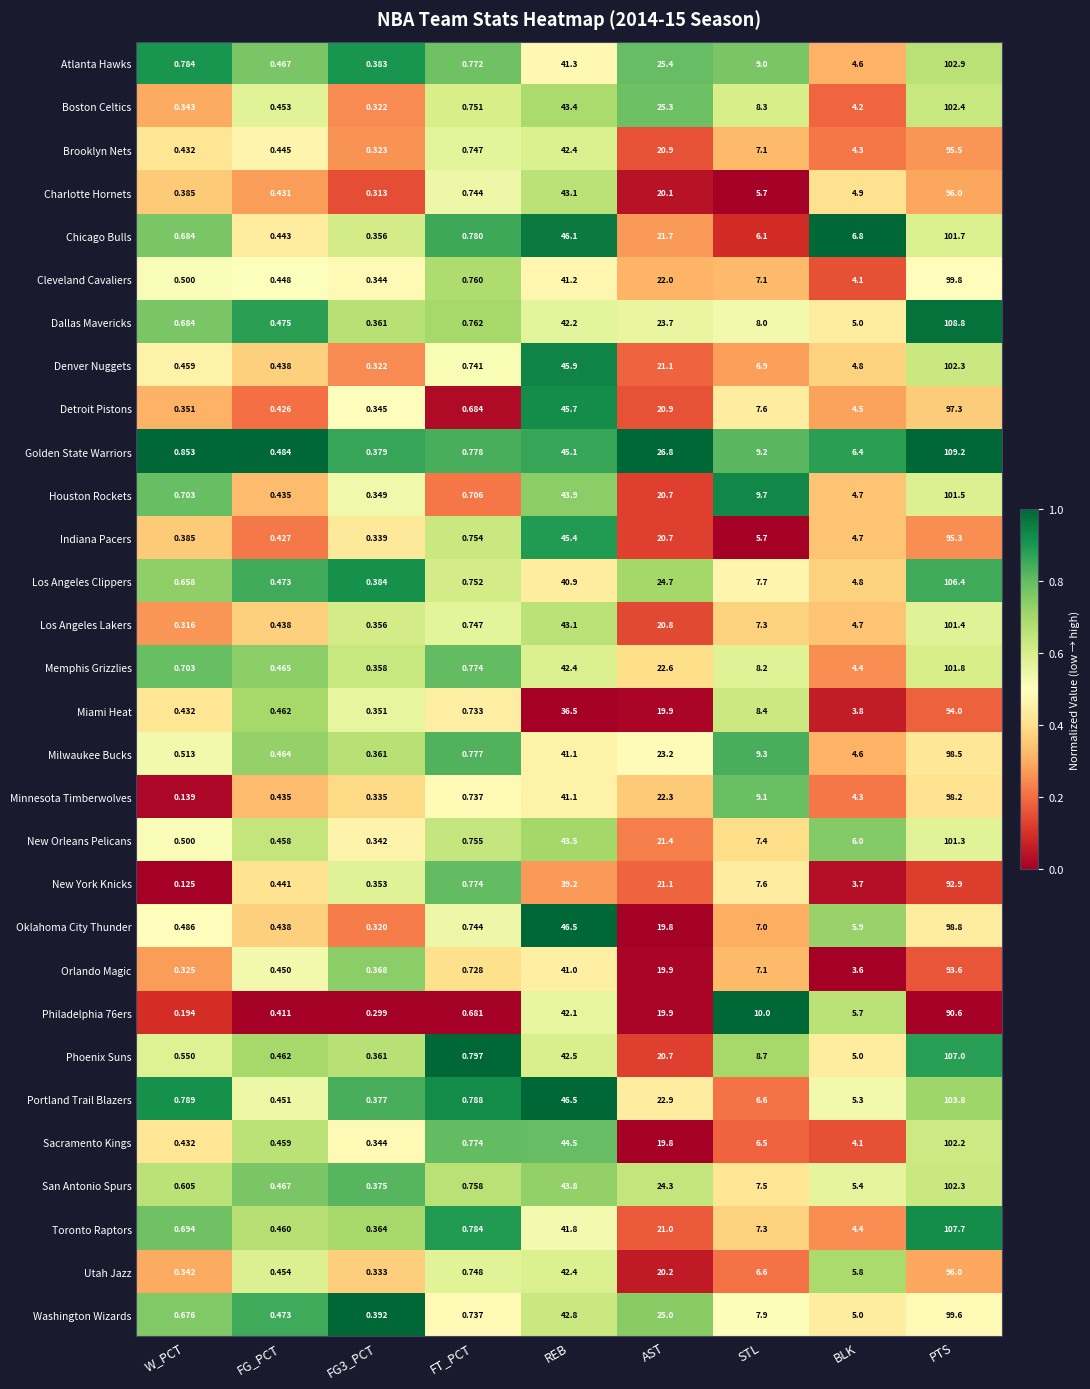

Which series changed the most between STL and PTS?

Dallas Mavericks